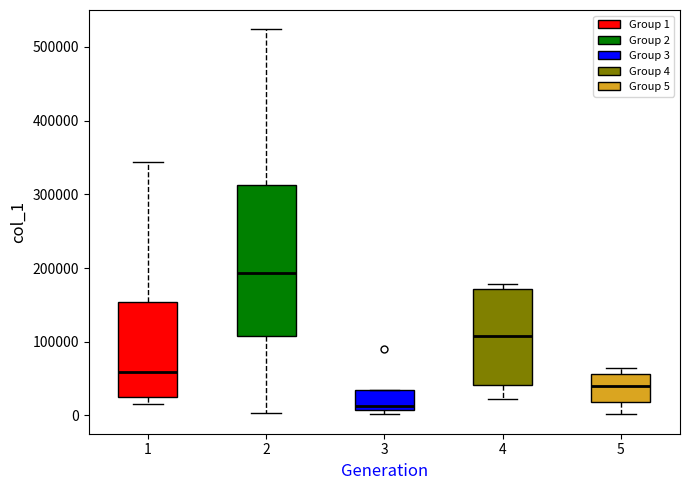

Reading left to right, transcribe this box plot: for each box, give where its median line is, the range the box spans, and where its two whiskers end, as read against the y-axis. The values are not printed on the chart, so give them approximately, as read against the axis.

1: median 60000, box 20000 to 150000, whiskers 20000 (just below the box's lower edge) to 340000
2: median 190000, box 110000 to 310000, whiskers 0 to 520000
3: median 10000 (just above the box's lower edge), box 10000 to 30000, whiskers 0 to 30000
4: median 110000, box 40000 to 170000, whiskers 20000 to 180000
5: median 40000, box 20000 to 60000, whiskers 0 to 60000 (just above the box's upper edge)